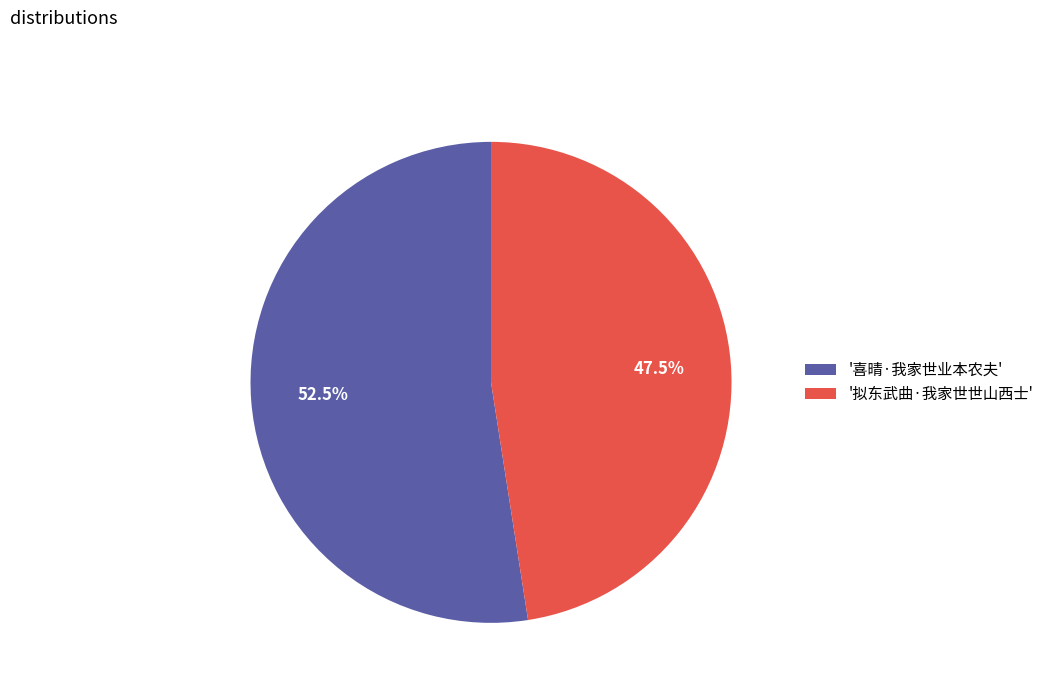

To the nearest percent, what is the average slice percentage?

50%